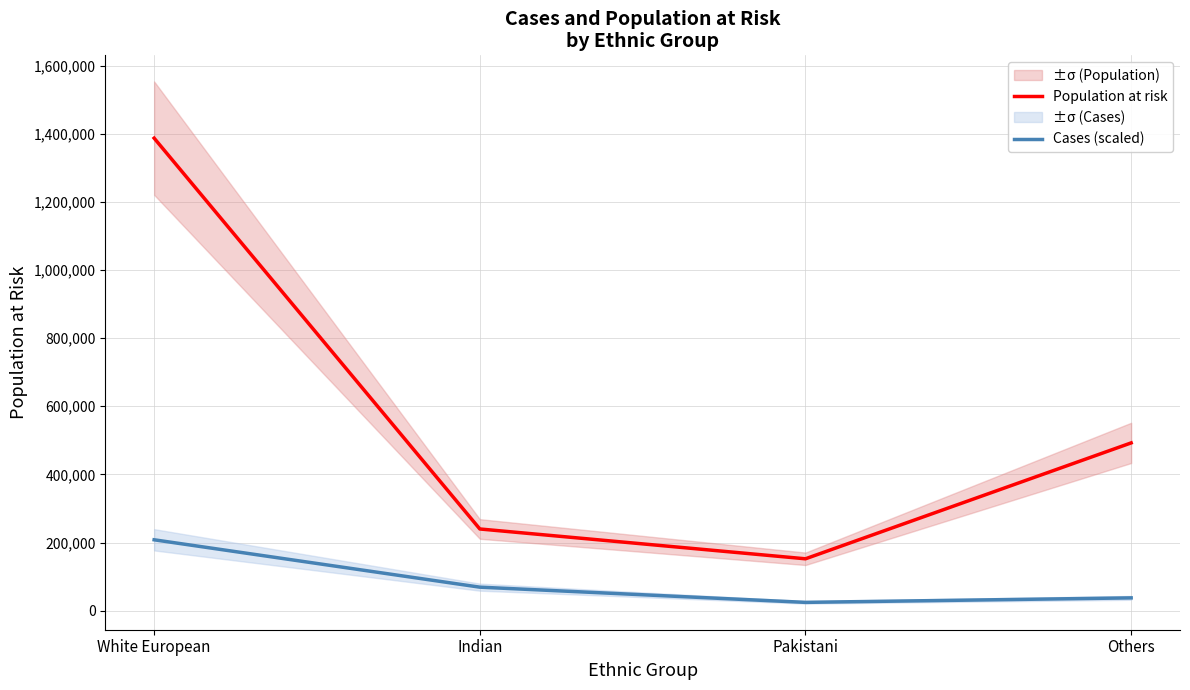

The value of Population at risk at White European is 1387047.0. True or false?

True